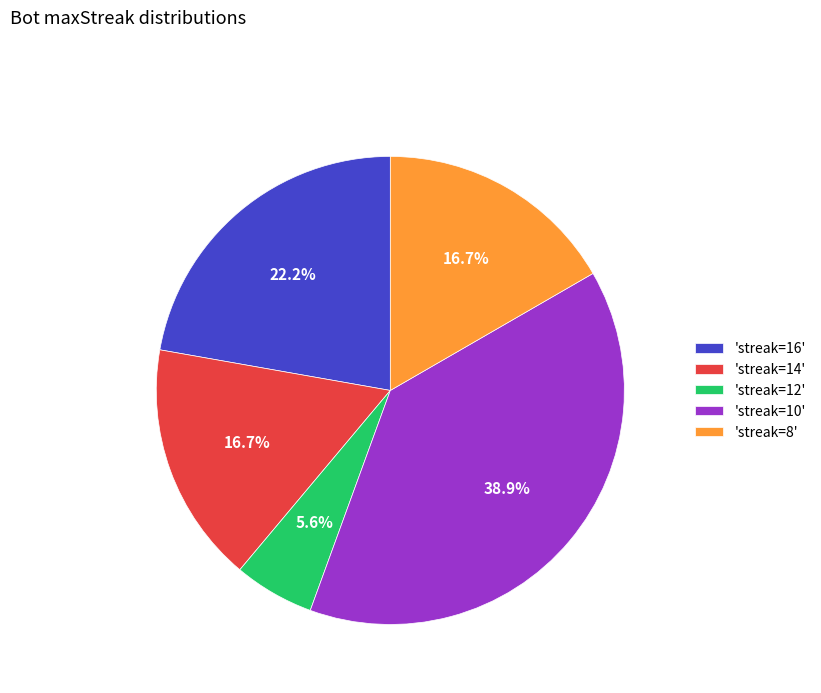

Which slice is the largest?

'streak=10'